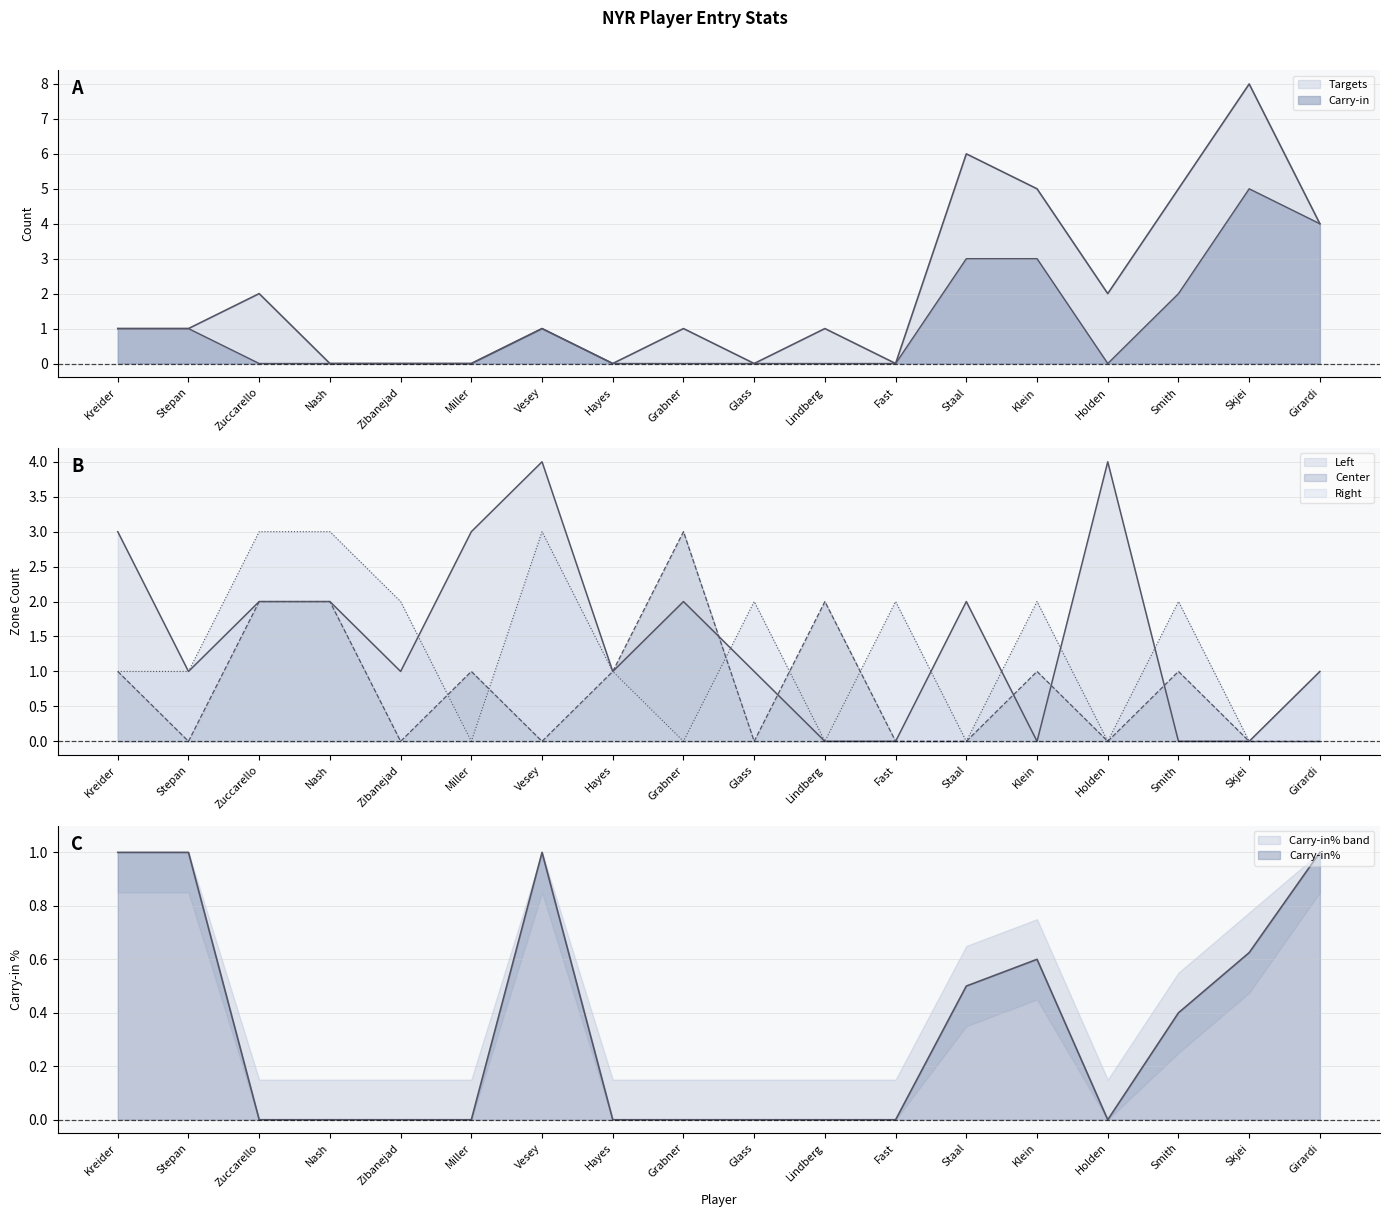

Does the chart have visible grid lines?

Yes